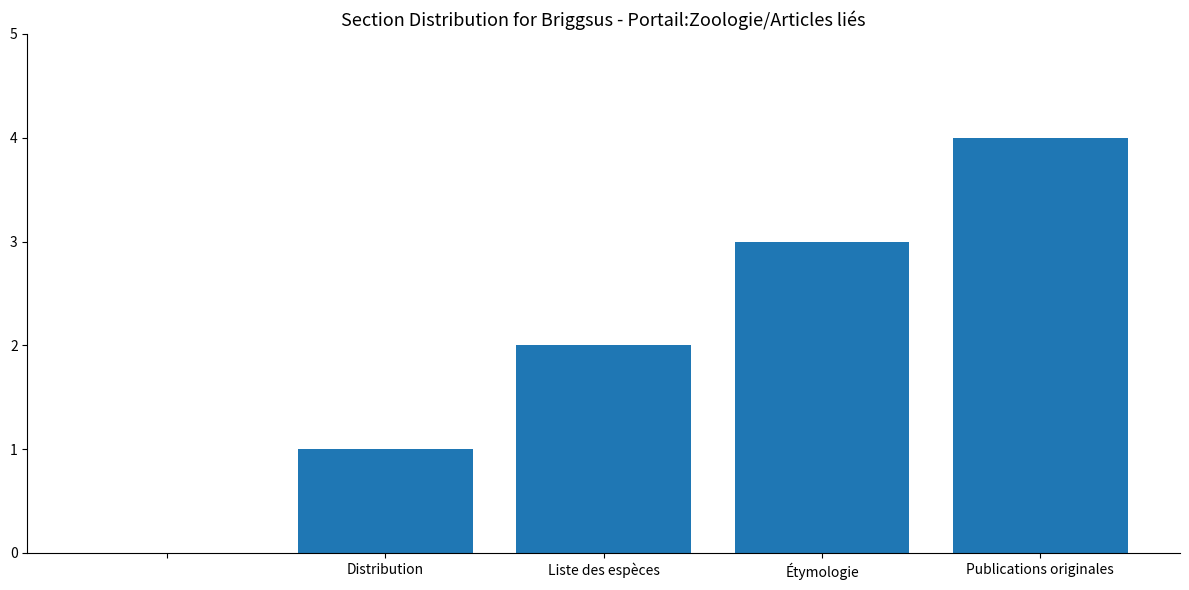

What is the sum of all values?

10